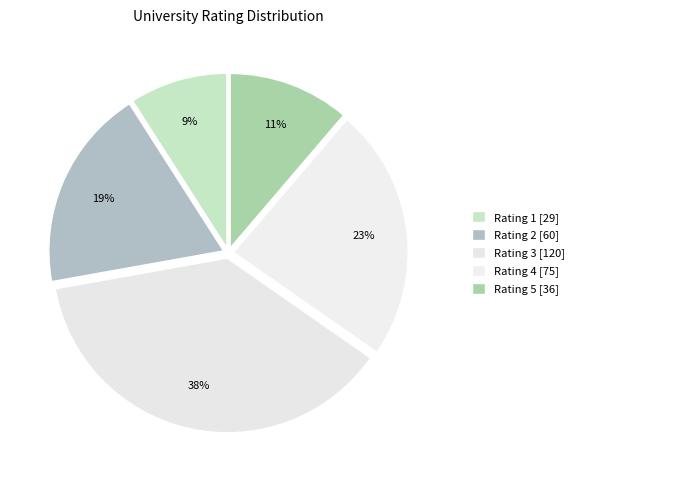

Count the number of slices in the pie.

5